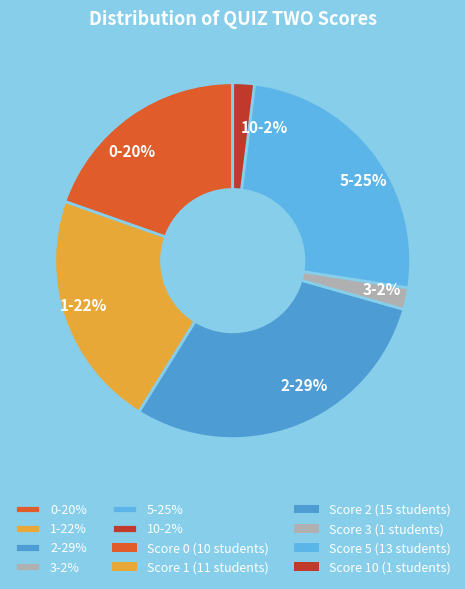

The 1-22% slice represents 22% of the pie. True or false?

True